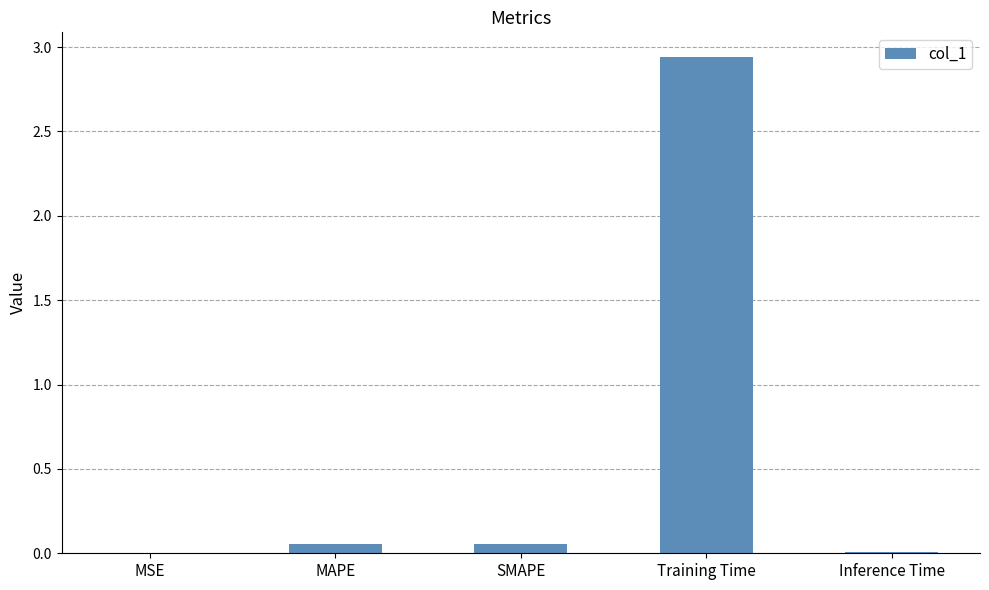

Is it true that the value at Inference Time is 0.0?

True